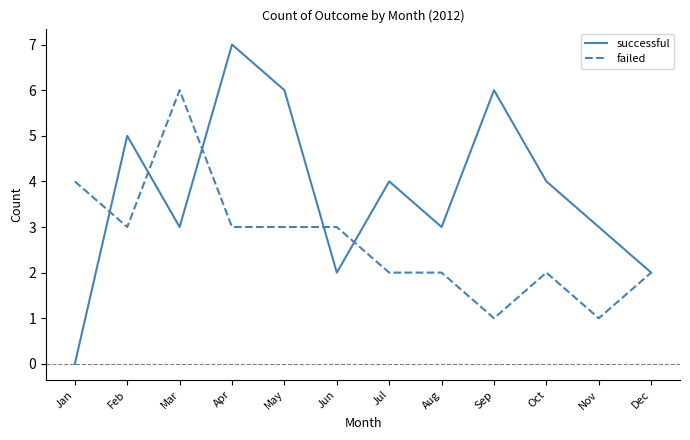

Is the value of successful at Oct greater than the value of failed at Jul?

Yes